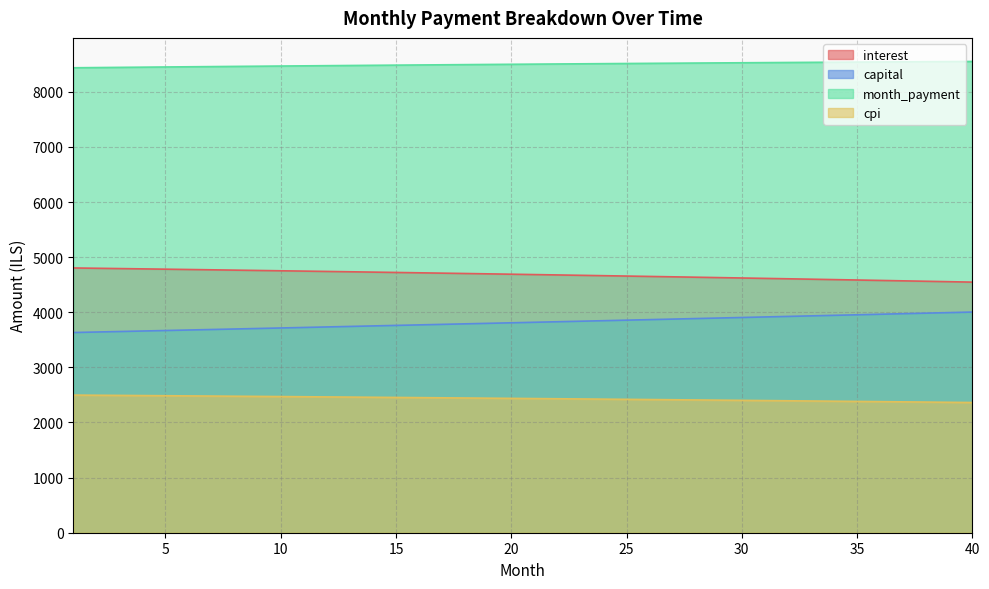

Reading right to left, what are all the values shown in this chart?

interest: 4546.8	4554.5	4562.3	4569.9	4577.5	4585.1	4592.5	4599.9	4607.3	4614.5	4621.7	4628.9	4636.0	4643.0	4649.9	4656.8	4663.6	4670.4	4677.1	4683.7	4690.3	4696.8	4703.2	4709.6	4715.9	4722.2	4728.4	4734.5	4740.6	4746.7	4752.6	4758.5	4764.4	4770.1	4775.9	4781.5	4787.2	4792.7	4798.2	4803.6
capital: 4003.7	3993.8	3983.8	3973.9	3964.0	3954.1	3944.2	3934.4	3924.6	3914.8	3905.0	3895.3	3885.6	3875.9	3866.2	3856.6	3846.9	3837.4	3827.8	3818.2	3808.7	3799.2	3789.7	3780.3	3770.9	3761.5	3752.1	3742.7	3733.4	3724.1	3714.8	3705.5	3696.3	3687.1	3677.9	3668.7	3659.6	3650.4	3641.3	3632.2
month_payment: 8550.5	8548.3	8546.1	8543.8	8541.5	8539.1	8536.7	8534.3	8531.8	8529.3	8526.8	8524.2	8521.5	8518.8	8516.1	8513.4	8510.6	8507.7	8504.9	8501.9	8499.0	8496.0	8493.0	8489.9	8486.8	8483.7	8480.5	8477.3	8474.0	8470.7	8467.4	8464.0	8460.7	8457.2	8453.8	8450.3	8446.7	8443.1	8439.5	8435.9
cpi: 2362.2	2366.3	2370.4	2374.4	2378.4	2382.3	2386.2	2390.1	2394.0	2397.8	2401.6	2405.3	2409.0	2412.7	2416.4	2420.0	2423.6	2427.1	2430.6	2434.1	2437.6	2441.0	2444.4	2447.7	2451.1	2454.4	2457.6	2460.8	2464.0	2467.2	2470.3	2473.4	2476.5	2479.6	2482.6	2485.5	2488.5	2491.4	2494.3	2497.2